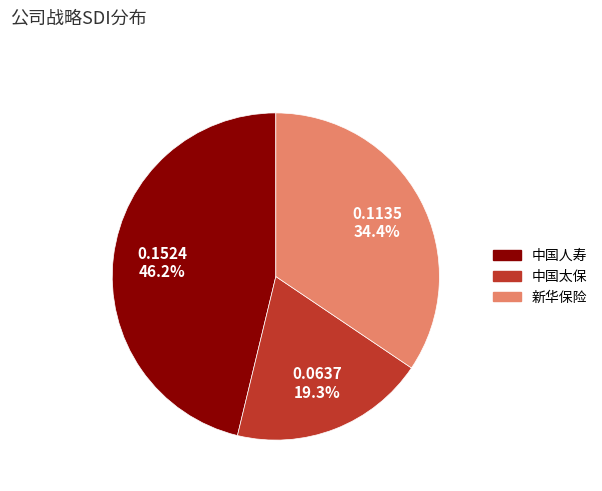

Does 新华保险 account for over 50% of the chart?

No